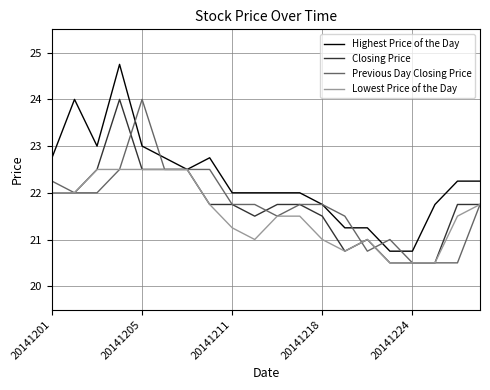

Is this an area chart (filled region under the line)?

No